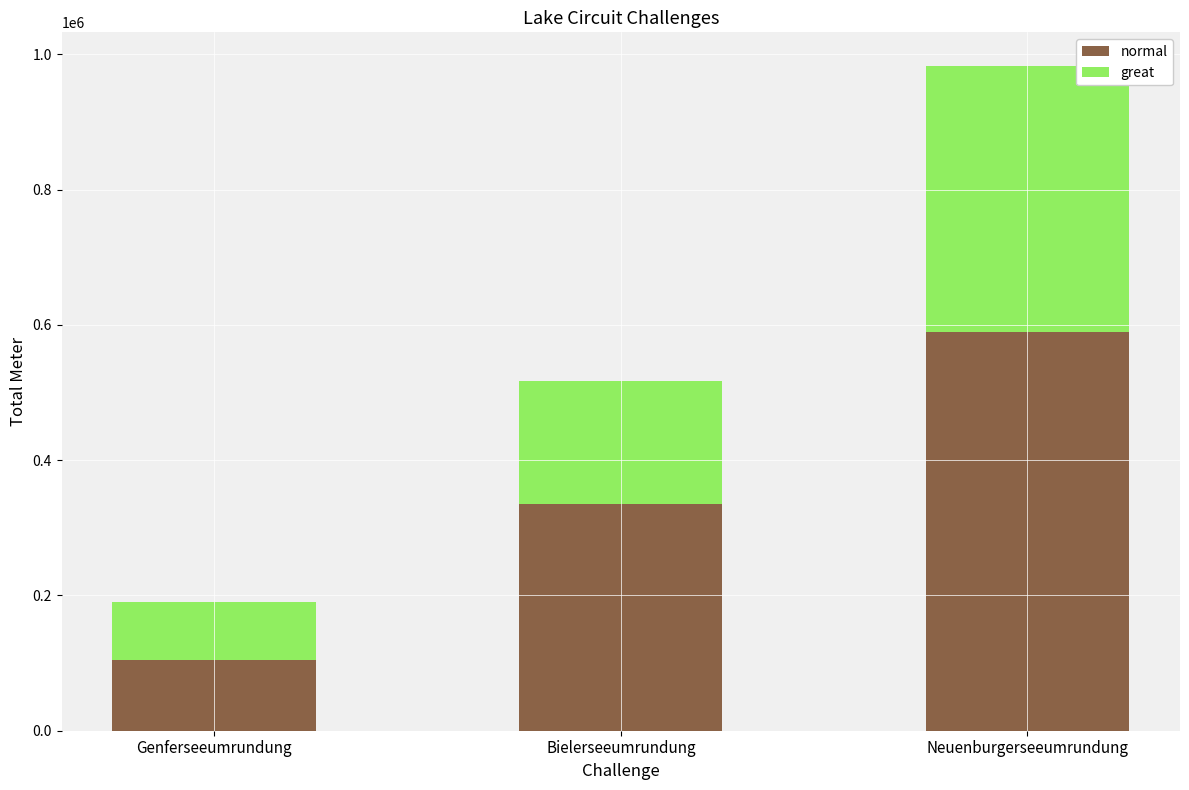

The value of normal at Neuenburgerseeumrundung is 589980.0. True or false?

True